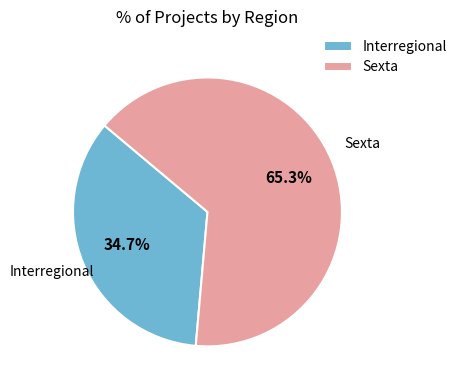

True or false: Interregional accounts for 35% of the total.

True